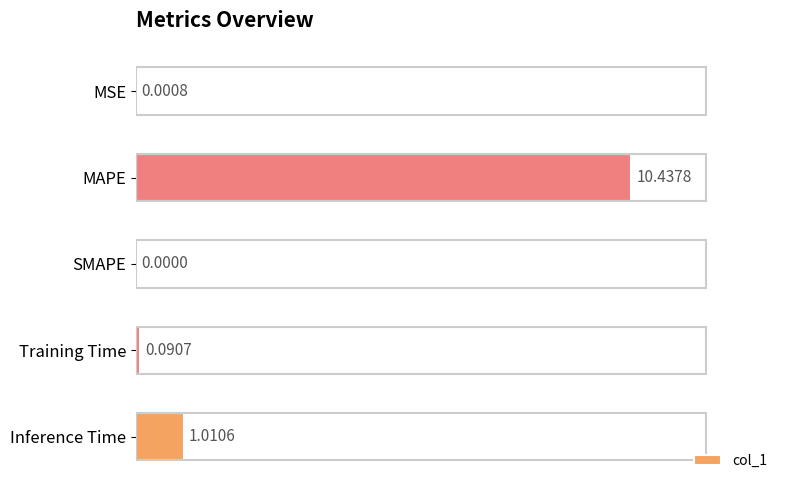

Which has a higher value, Training Time or SMAPE?

Training Time